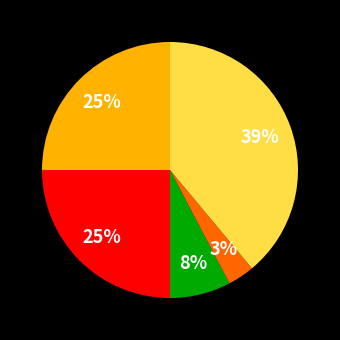

To the nearest percent, what is the average slice percentage?

20%